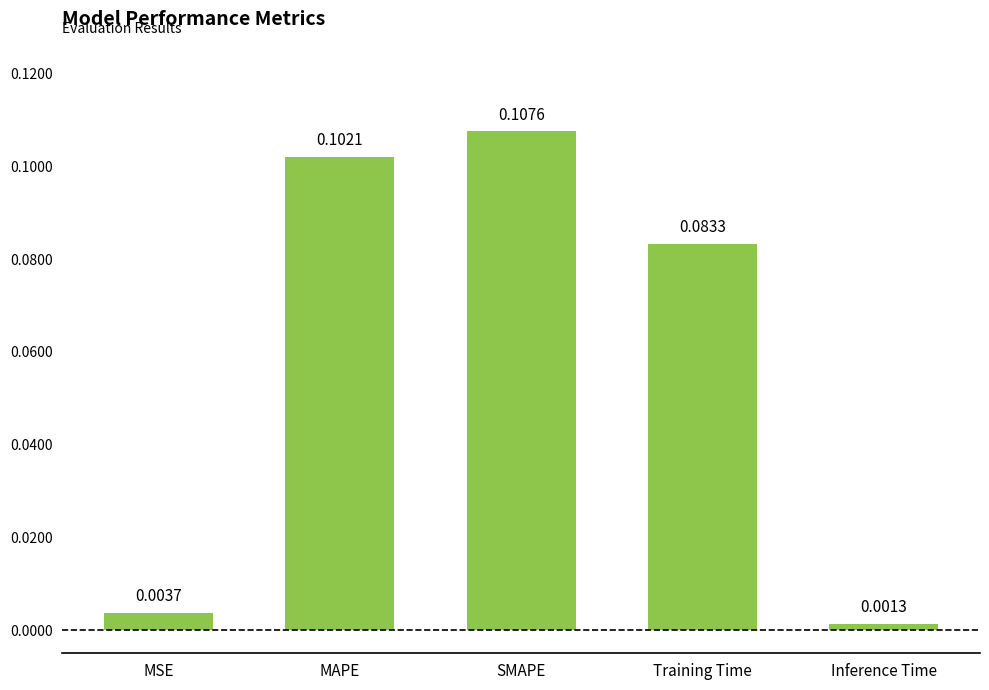

Rank the categories by value from highest to lowest.

SMAPE, MAPE, Training Time, MSE, Inference Time